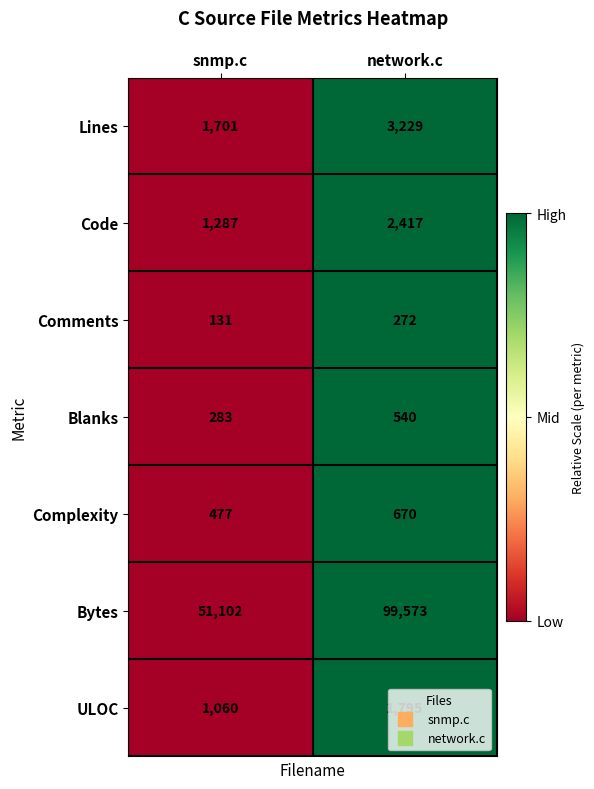

At which category does the chart reach its peak across all series?

network.c